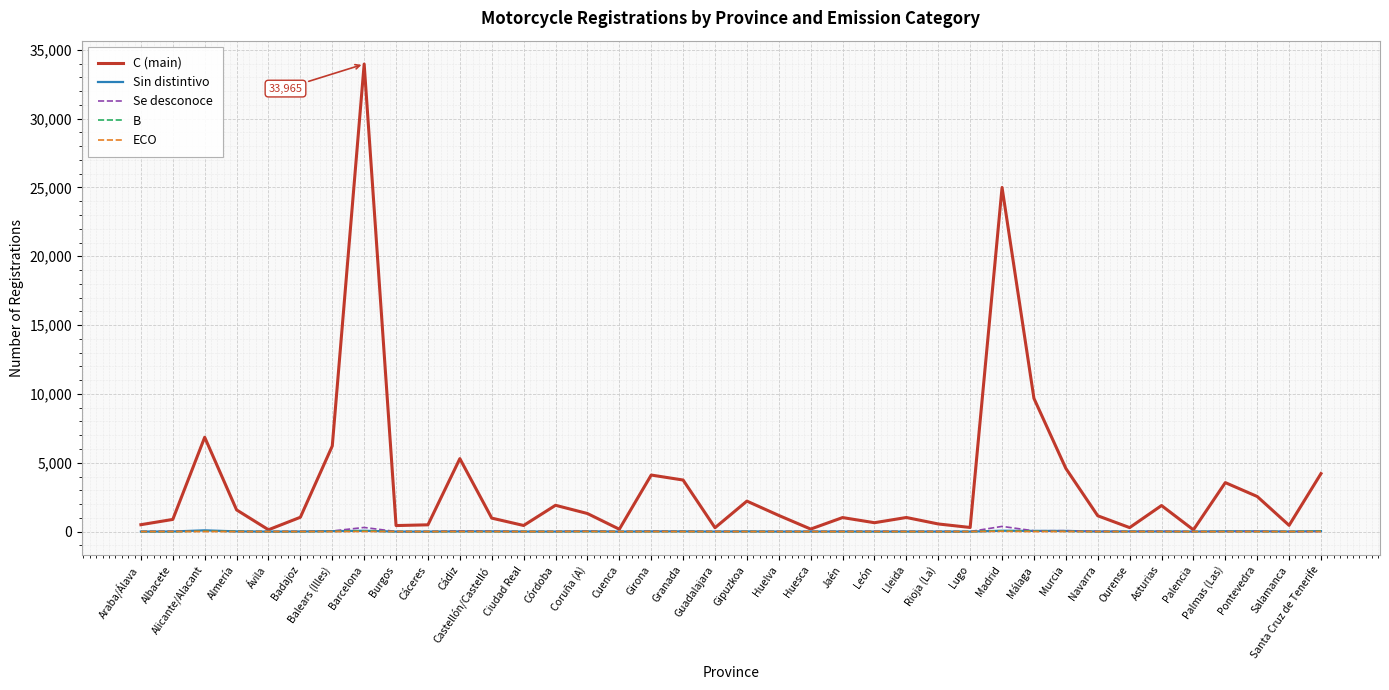

Which series has the largest total across all categories?

C (main)